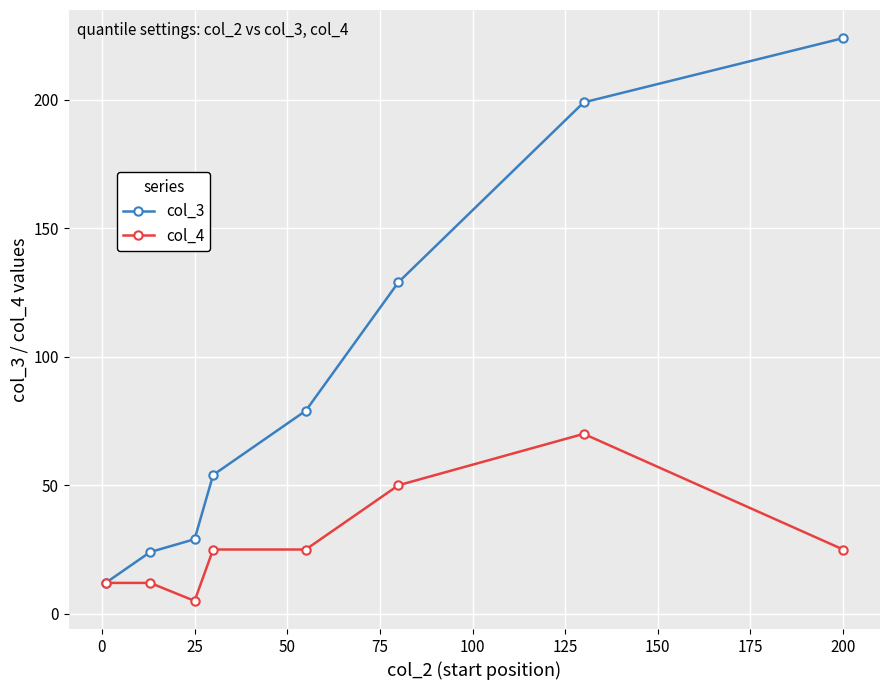

True or false: col_3 has more than 2 interior local peaks.

False